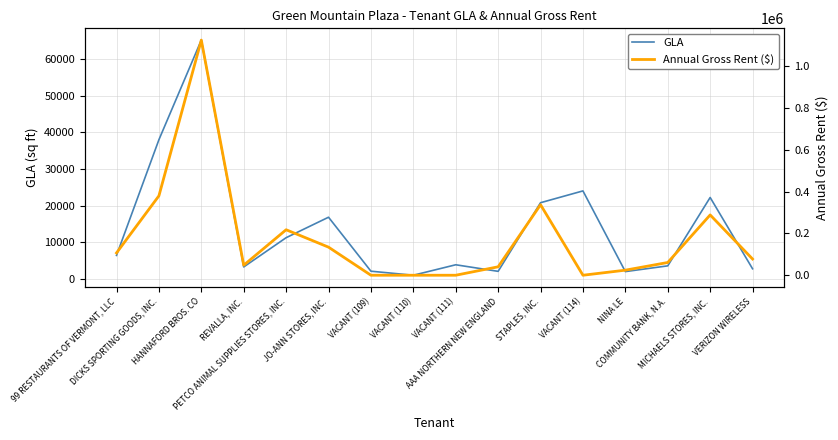

Does the chart display data point markers on the line(s)?

No